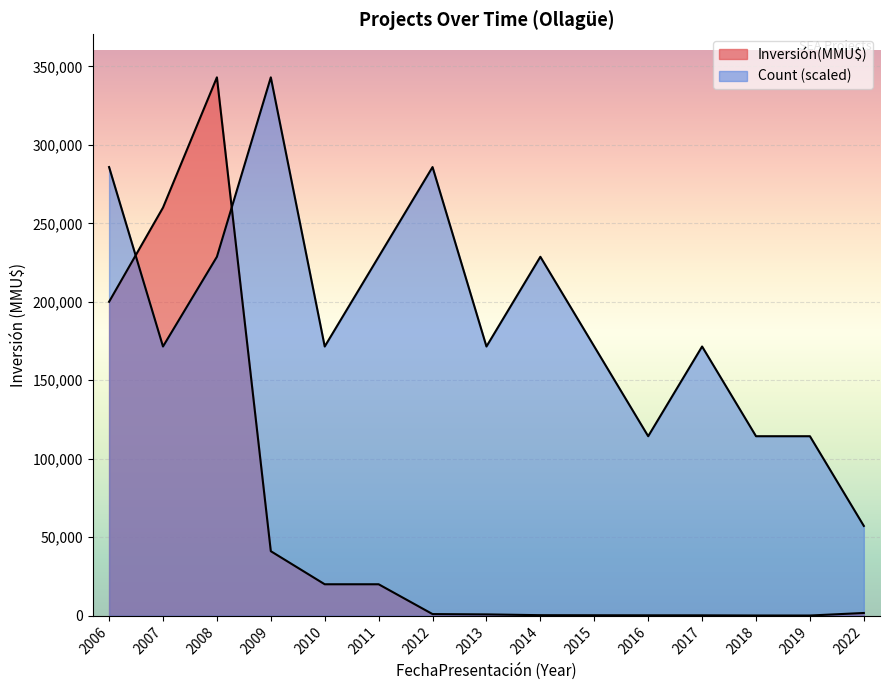

How many data points in Inversión(MMU$) are above 1000?

7